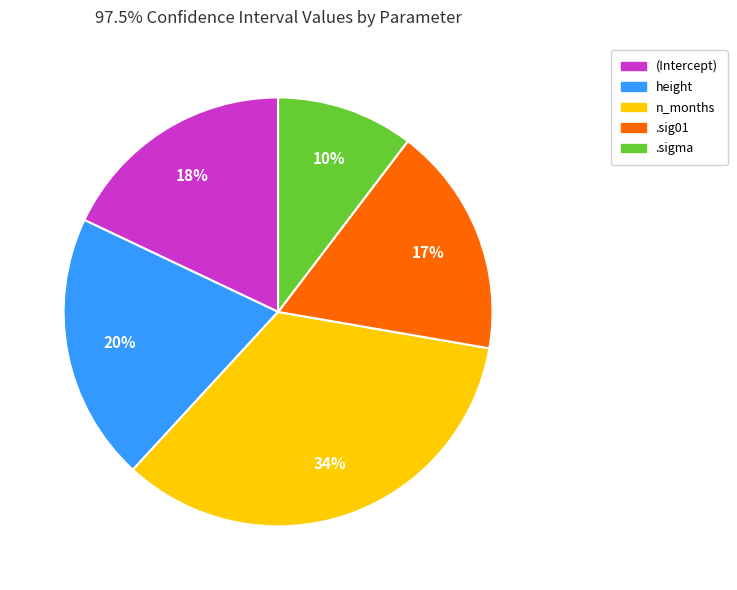

To the nearest percent, what percentage of the pie is .sig01?

17%